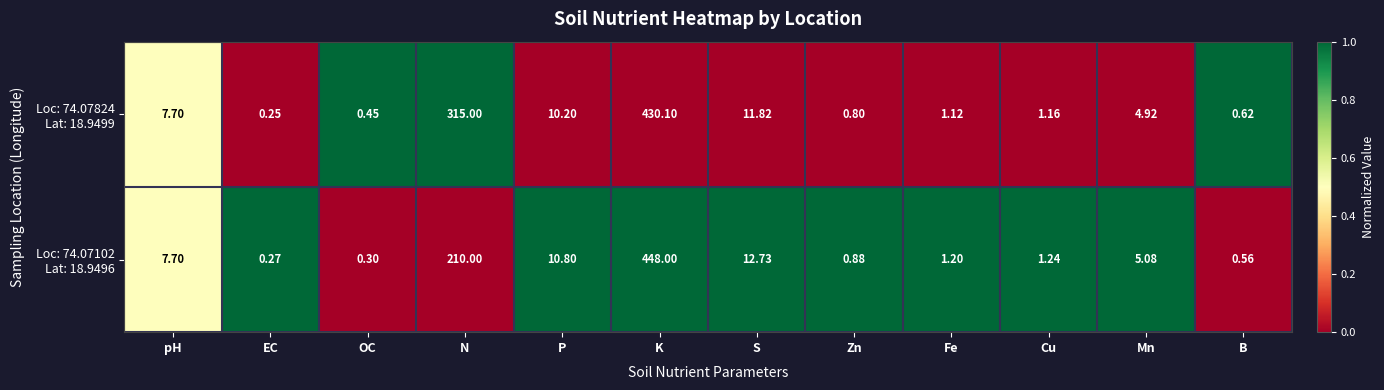

Which category has the lowest value across all series?

EC